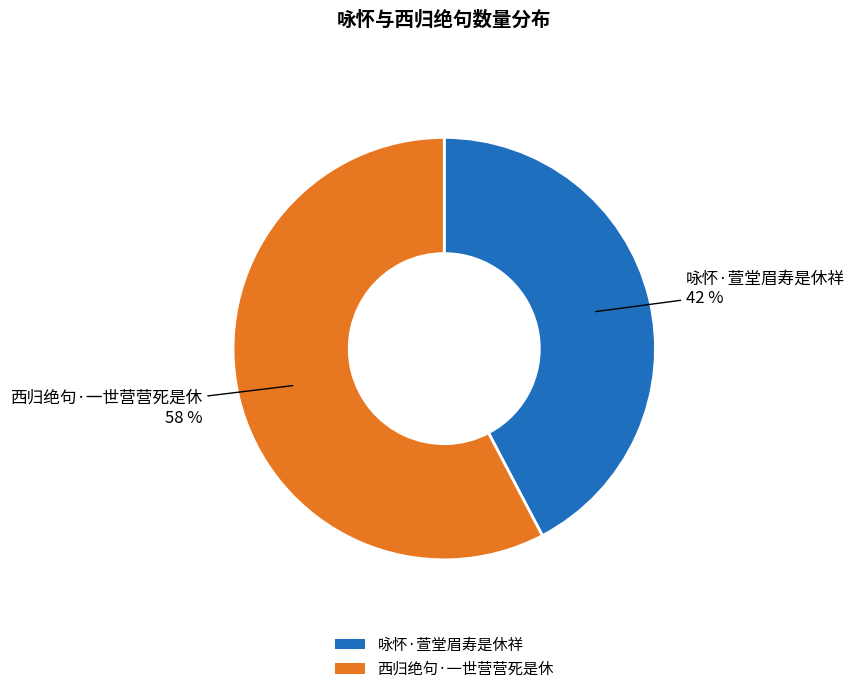

Rank the categories by value from highest to lowest.

西归绝句·一世营营死是休, 咏怀·萱堂眉寿是休祥